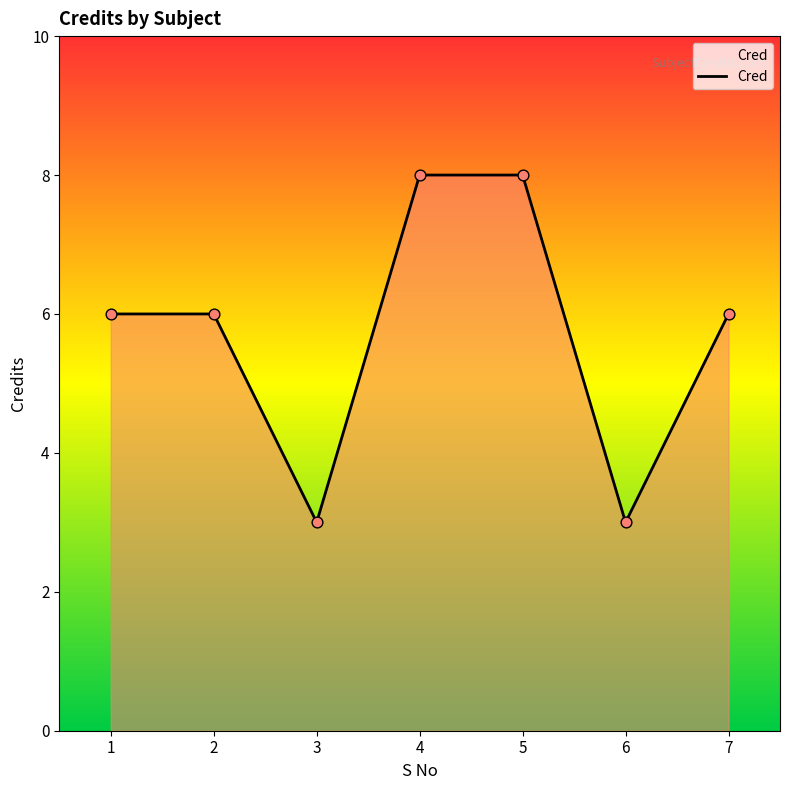

What is the change in value from 2 to 4?

+2